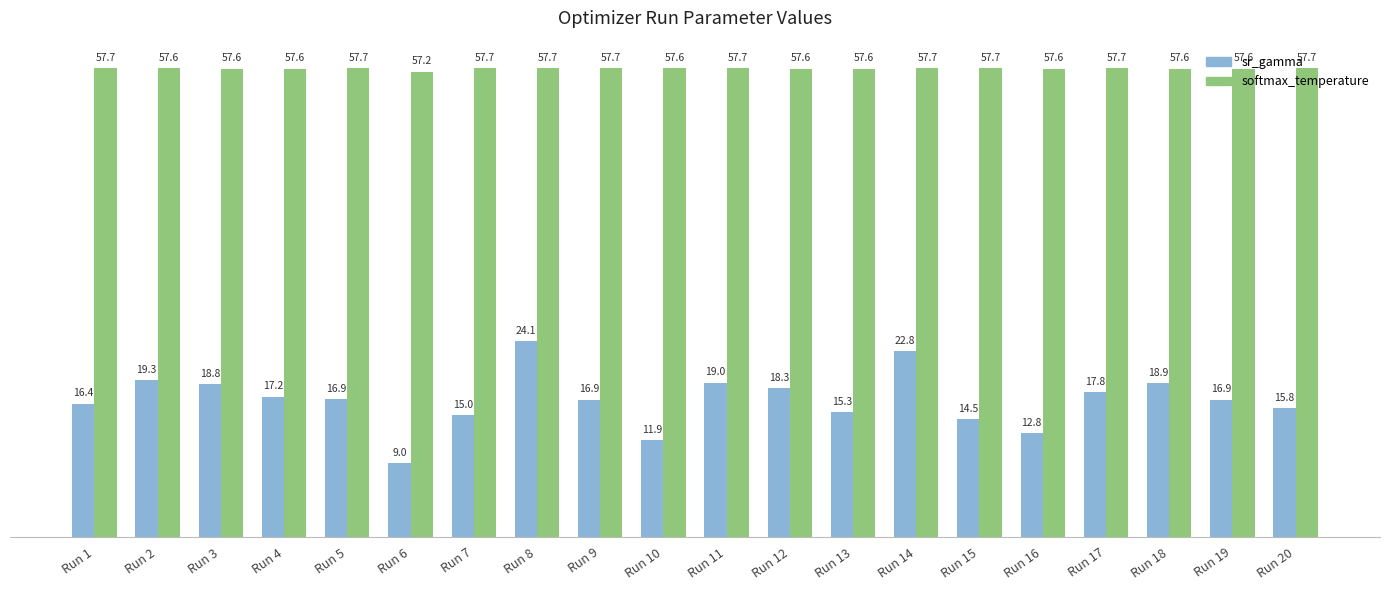

Rank the series at Run 12 from highest to lowest value.

softmax_temperature, sr_gamma